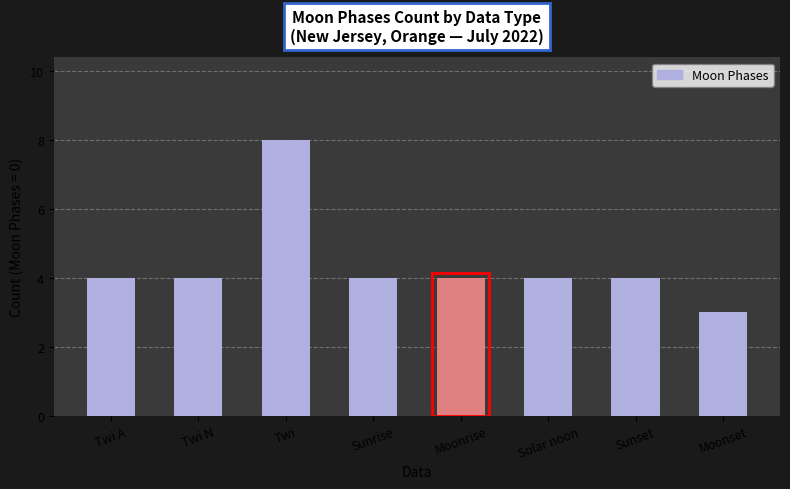

Are the bars grouped side by side (vs. stacked)?

No